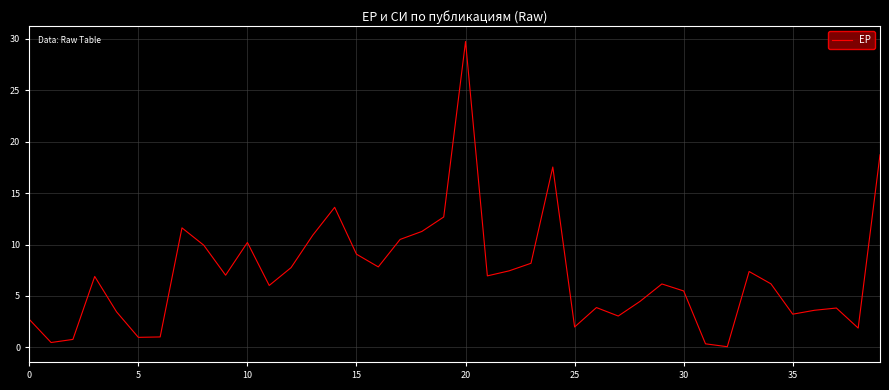

What is the greatest value displayed?

29.7